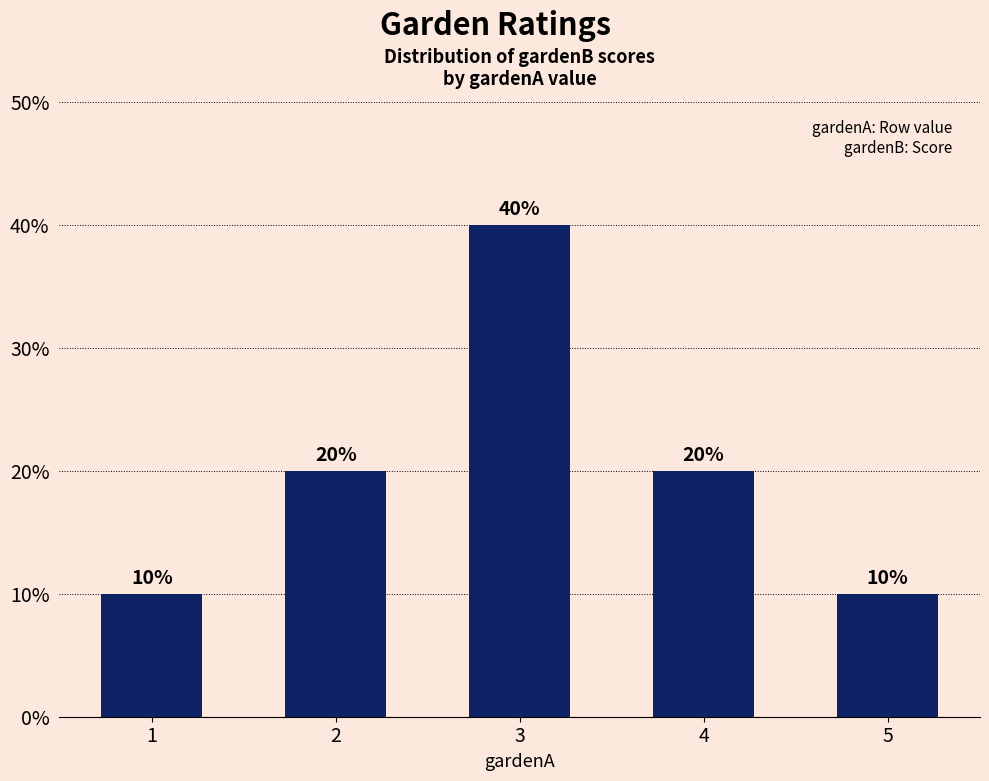

Between 5 and 4, which is larger?

4